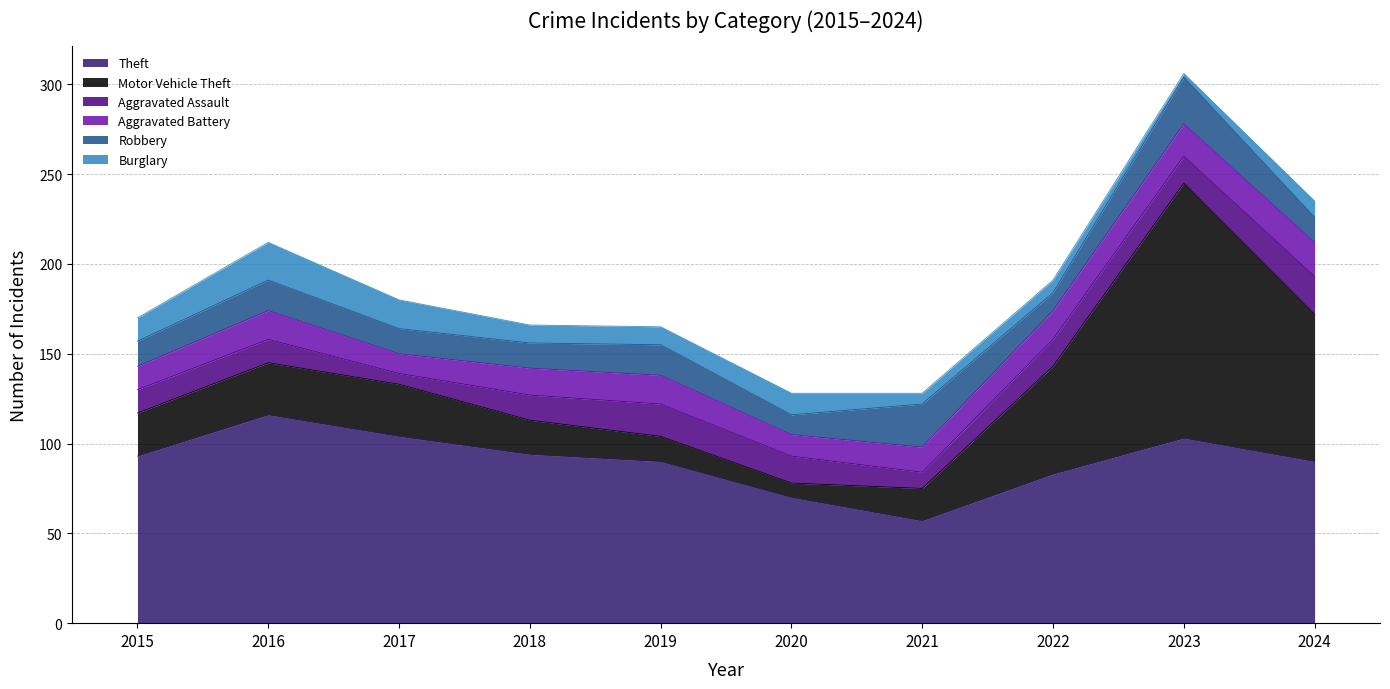

Which series has the largest total across all categories?

Theft